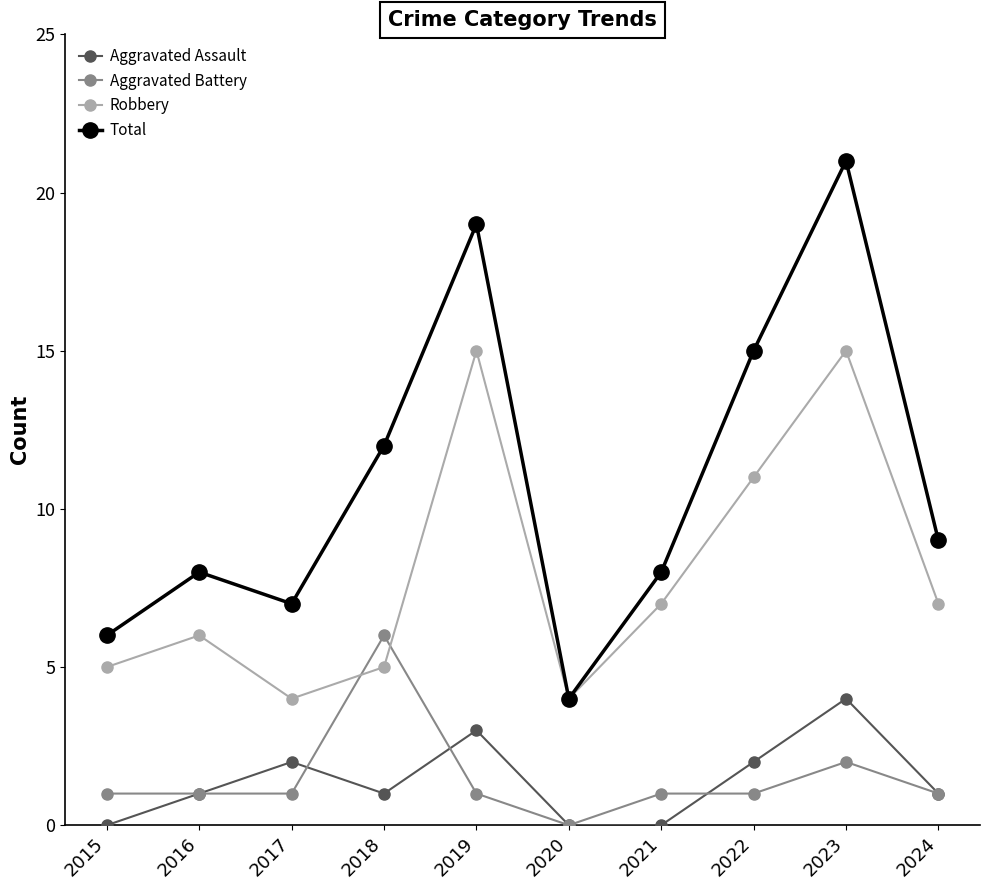

What is the total value across all series at 2016?

16